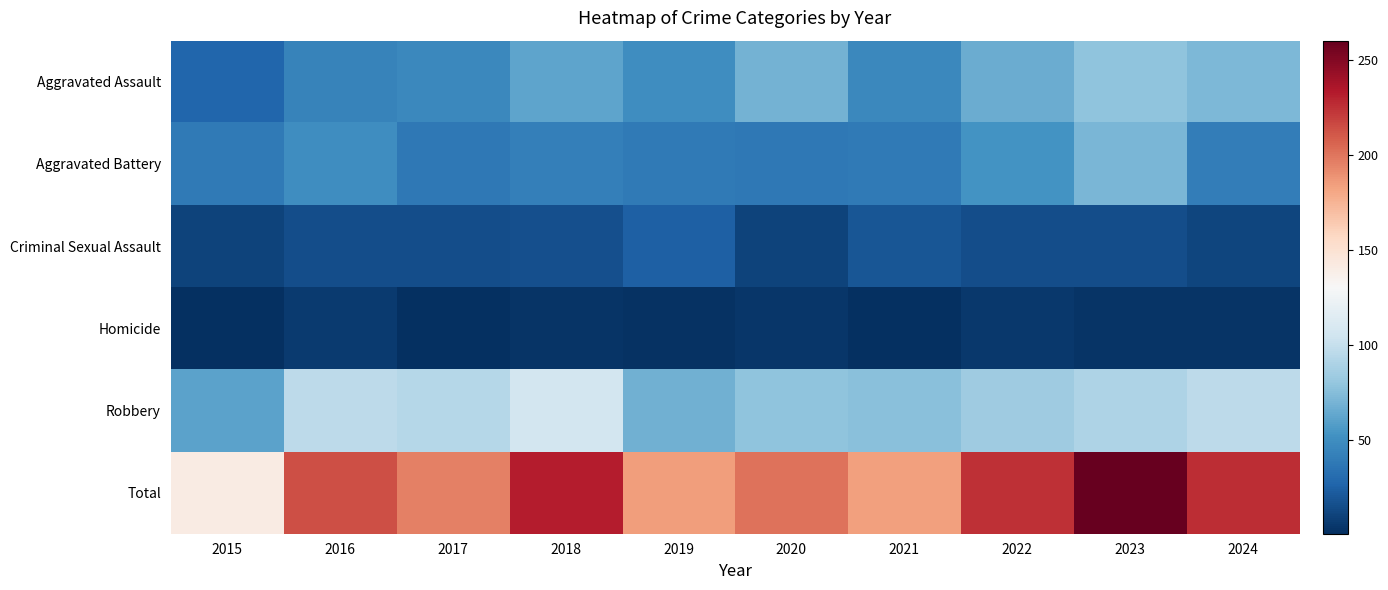

Reading right to left, what are all the values shown in this chart?

Aggravated Assault: 2024=72	2023=78	2022=66	2021=47	2020=69	2019=50	2018=62	2017=47	2016=44	2015=28
Aggravated Battery: 2024=41	2023=71	2022=53	2021=39	2020=38	2019=39	2018=42	2017=38	2016=50	2015=39
Criminal Sexual Assault: 2024=12	2023=16	2022=16	2021=20	2020=11	2019=25	2018=17	2017=16	2016=16	2015=11
Homicide: 2024=4	2023=4	2022=6	2021=2	2020=5	2019=3	2018=4	2017=1	2016=7	2015=2
Robbery: 2024=97	2023=91	2022=84	2021=76	2020=78	2019=68	2018=107	2017=94	2016=97	2015=61
Total: 2024=226	2023=260	2022=225	2021=184	2020=201	2019=185	2018=232	2017=196	2016=214	2015=141